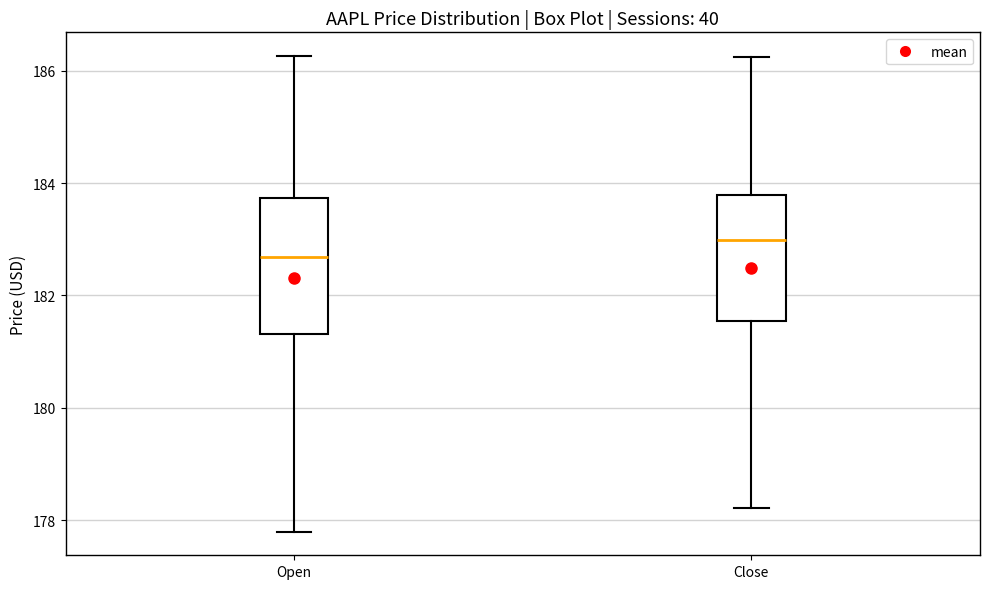

Reading left to right, read every box against the y-axis: the position of its median line, the range the box covers, and the ends of its whiskers. The values are not printed on the chart, so give them approximately, as read against the axis.

Open: median 182.6, box 181.4 to 183.8, whiskers 177.8 to 186.2
Close: median 183.0, box 181.6 to 183.8, whiskers 178.2 to 186.2